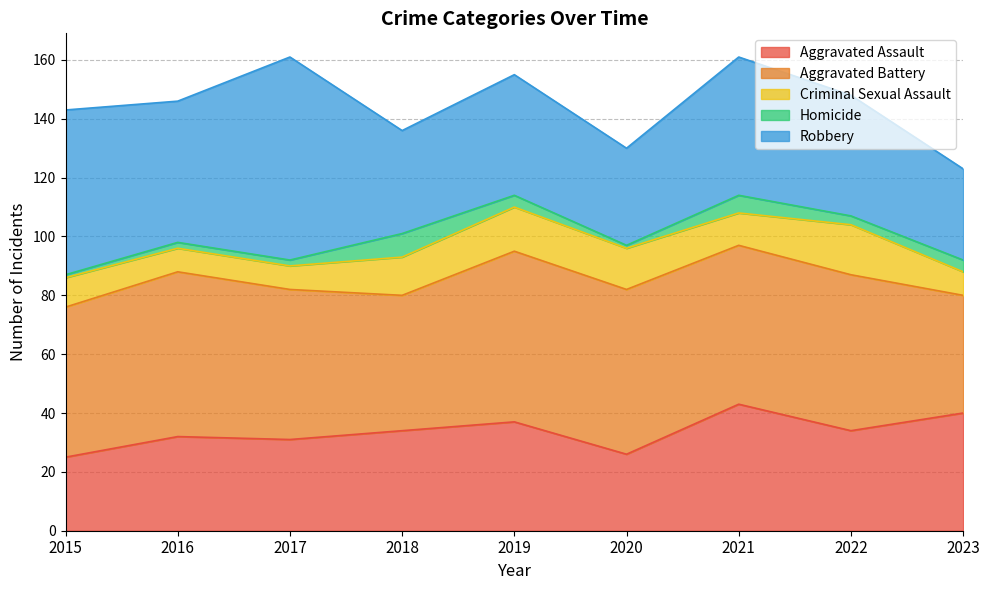

In Aggravated Assault, how many points are higher than both neighbors (excluding endpoints)?

3